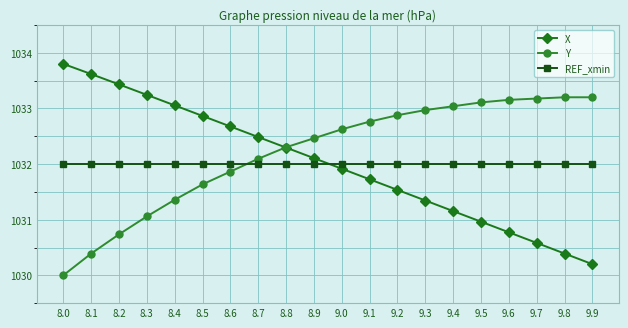

Reading left to right, list all the values displayed in this chart.

X: 8.0=1033.8	8.1=1033.6	8.2=1033.4	8.3=1033.2	8.4=1033.1	8.5=1032.9	8.6=1032.7	8.7=1032.5	8.8=1032.3	8.9=1032.1	9.0=1031.9	9.1=1031.7	9.2=1031.5	9.3=1031.3	9.4=1031.2	9.5=1031.0	9.6=1030.8	9.7=1030.6	9.8=1030.4	9.9=1030.2
Y: 8.0=1030.0	8.1=1030.4	8.2=1030.7	8.3=1031.1	8.4=1031.4	8.5=1031.6	8.6=1031.9	8.7=1032.1	8.8=1032.3	8.9=1032.5	9.0=1032.6	9.1=1032.8	9.2=1032.9	9.3=1033.0	9.4=1033.0	9.5=1033.1	9.6=1033.2	9.7=1033.2	9.8=1033.2	9.9=1033.2
REF_xmin: 8.0=1032.0	8.1=1032.0	8.2=1032.0	8.3=1032.0	8.4=1032.0	8.5=1032.0	8.6=1032.0	8.7=1032.0	8.8=1032.0	8.9=1032.0	9.0=1032.0	9.1=1032.0	9.2=1032.0	9.3=1032.0	9.4=1032.0	9.5=1032.0	9.6=1032.0	9.7=1032.0	9.8=1032.0	9.9=1032.0